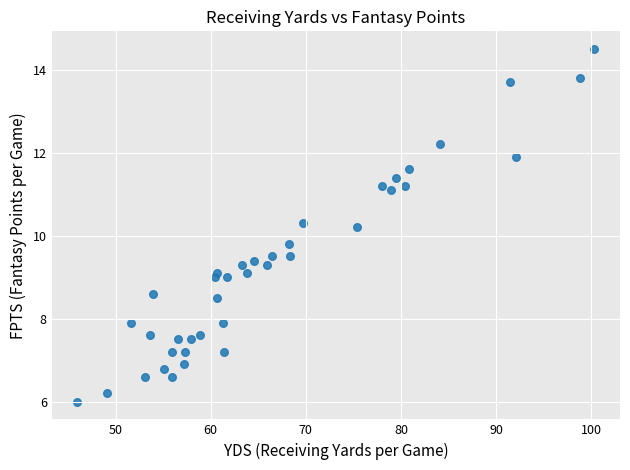

What is the range of Y values (max minus min)?

8.5